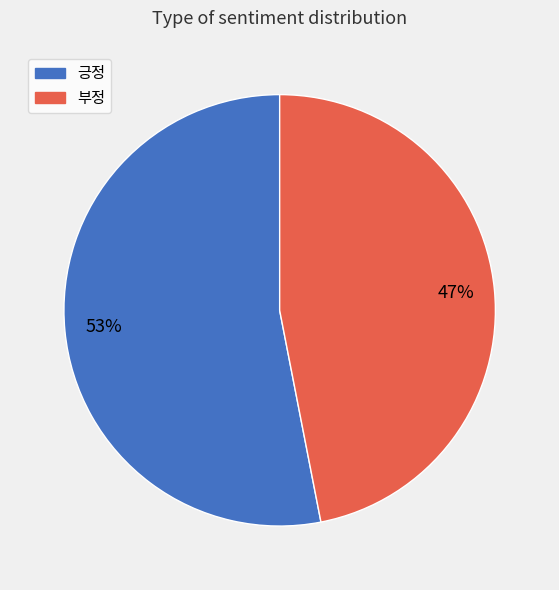

Is there any slice that represents more than half of the pie?

Yes